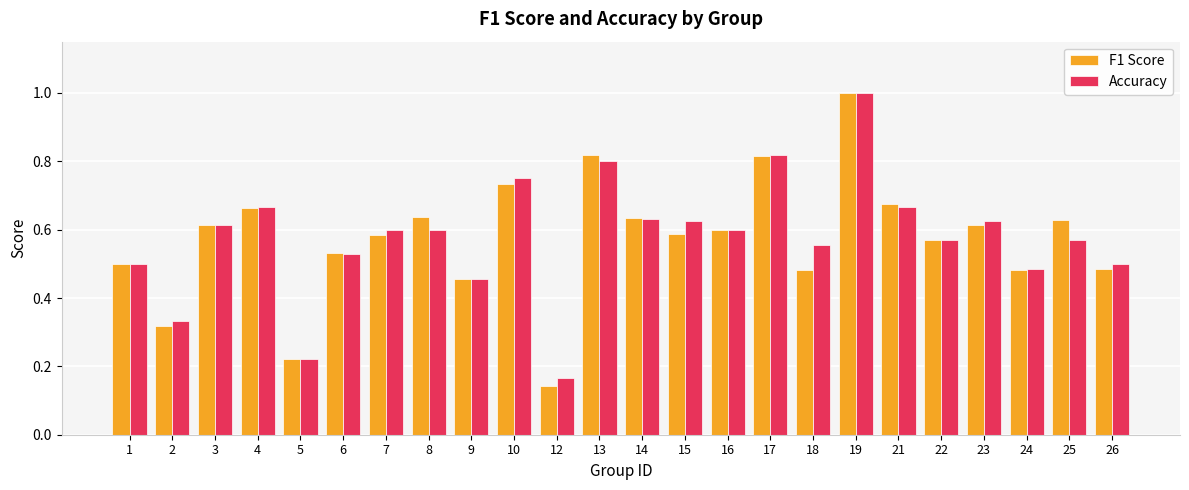

At how many categories does at least one series exceed 0?

24